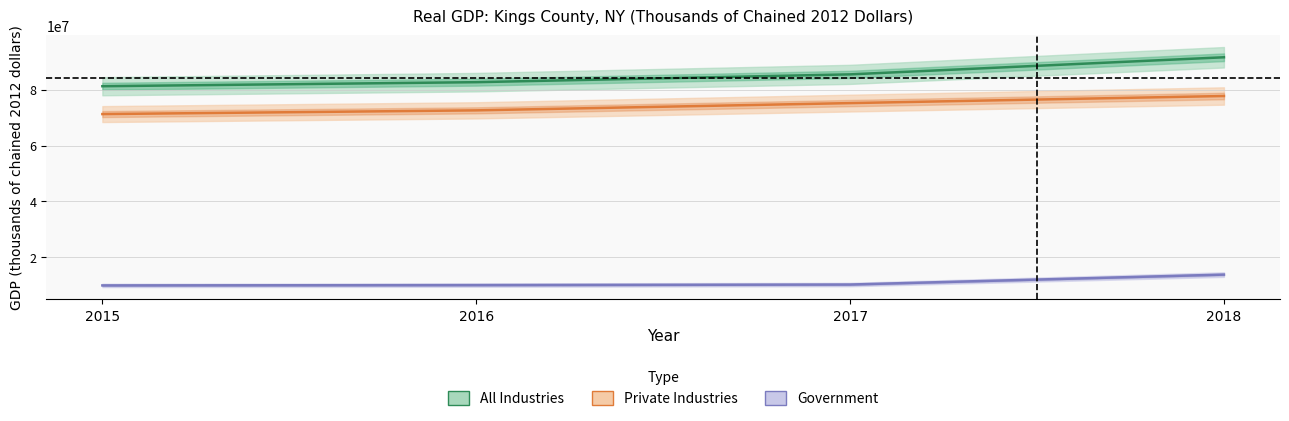

What is the spread (max minus min) of values at 2016?

72562429